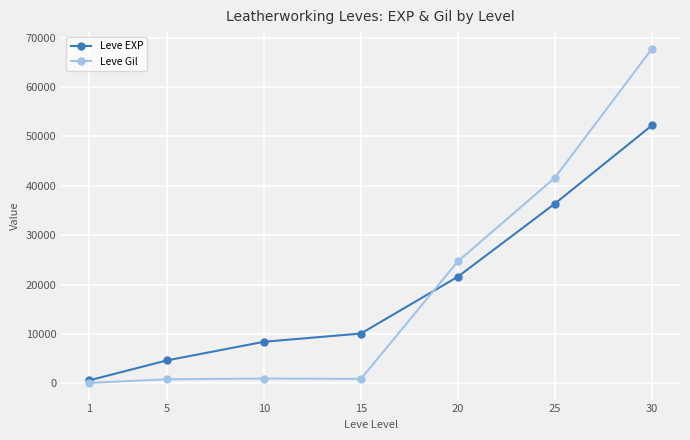

The value of Leve EXP at 10 is 8430. True or false?

True